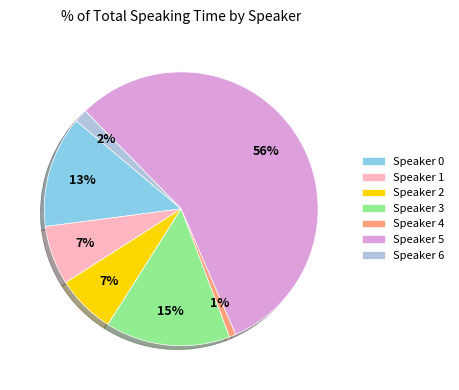

To the nearest percent, what portion does Speaker 6 represent?

2%